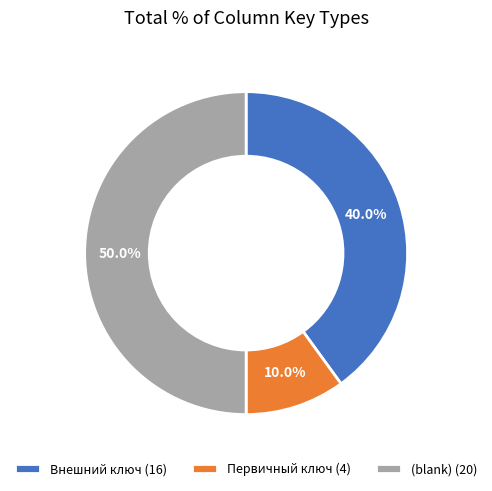

Between Первичный ключ (4) and (blank) (20), which is larger?

(blank) (20)